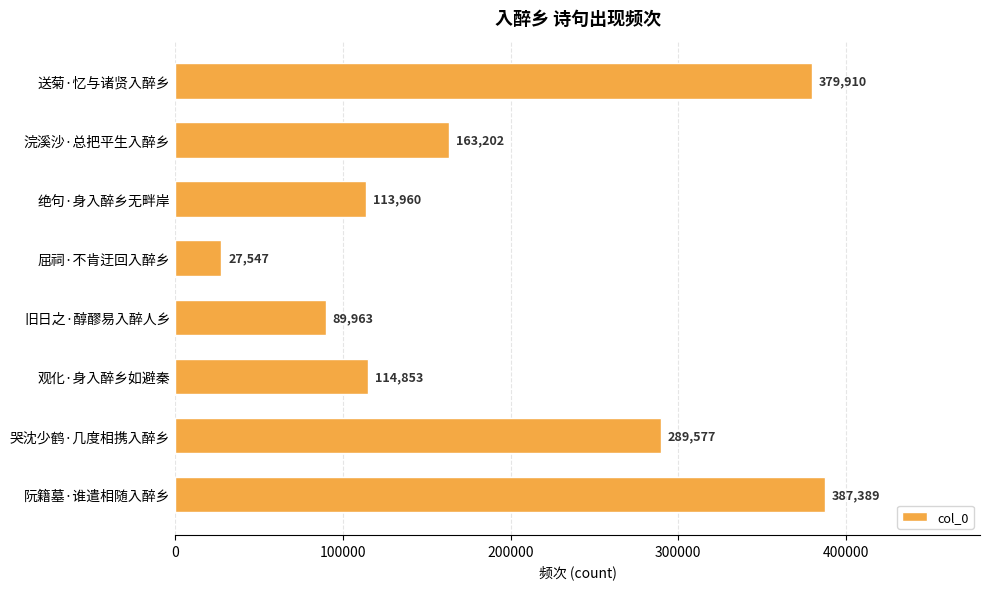

What is the label of the 6th bar from the top?

观化·身入醉乡如避秦